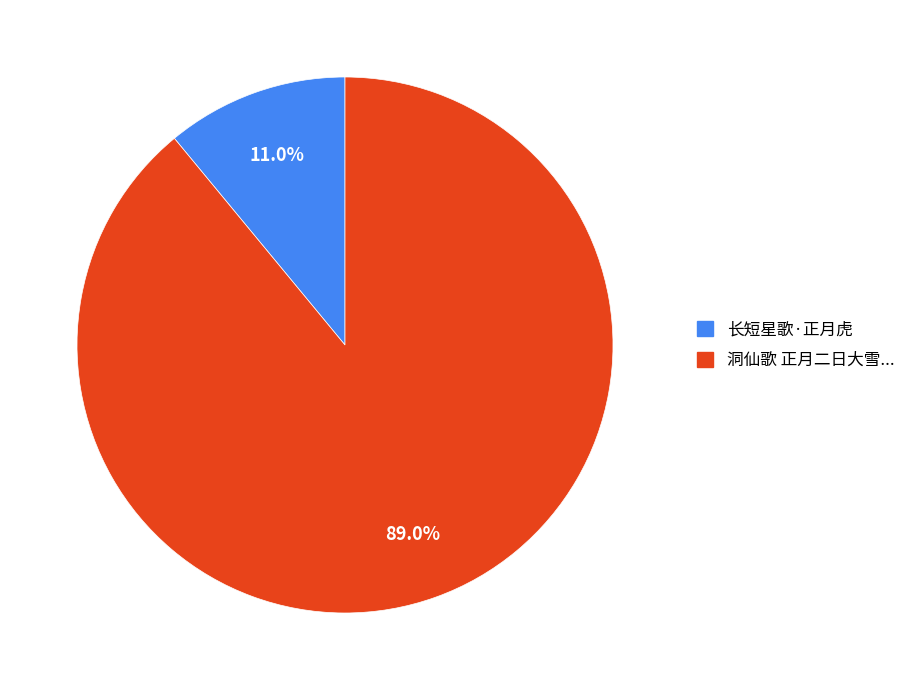

Is there any slice that represents more than half of the pie?

Yes